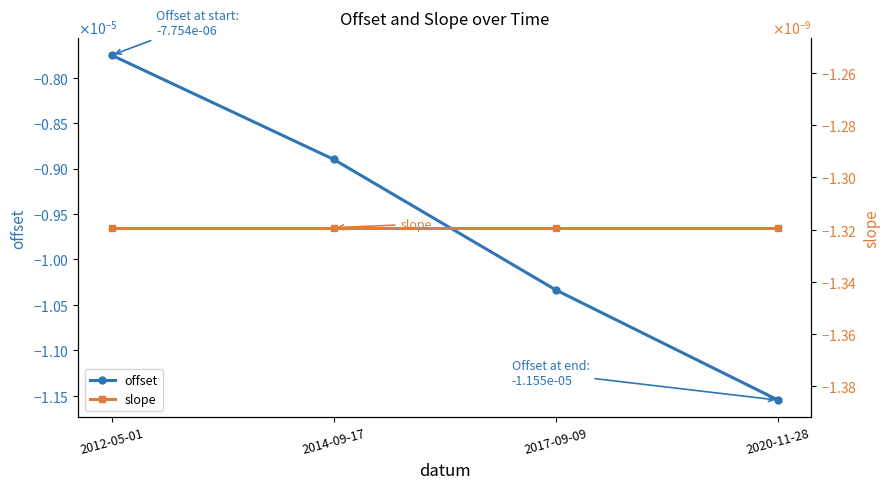

Which series has the largest range (max minus min)?

offset